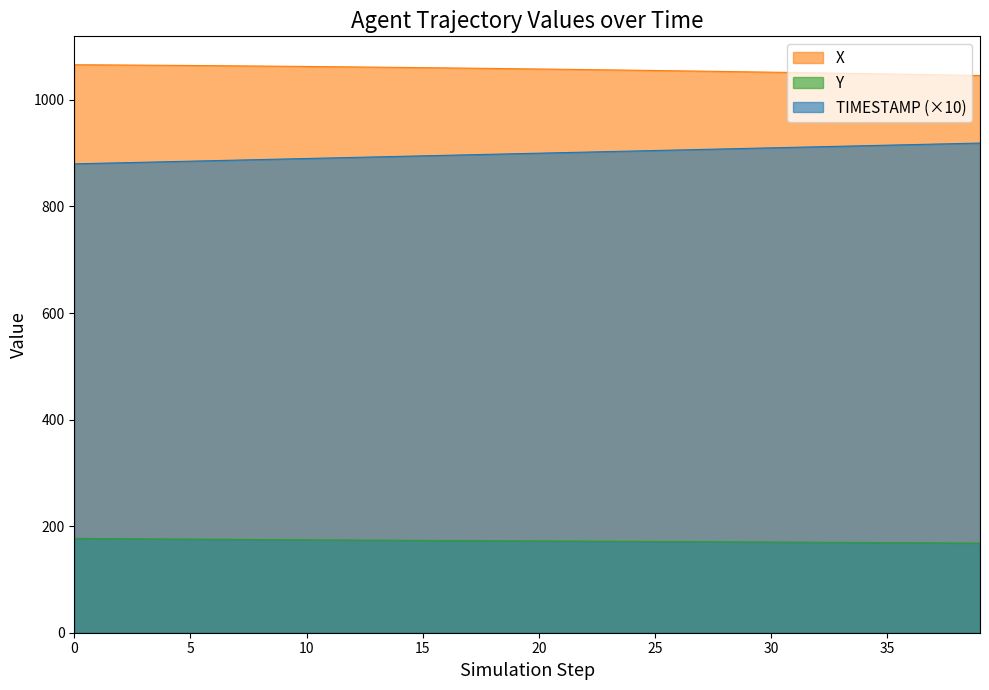

True or false: Y and X intersect in this chart.

False